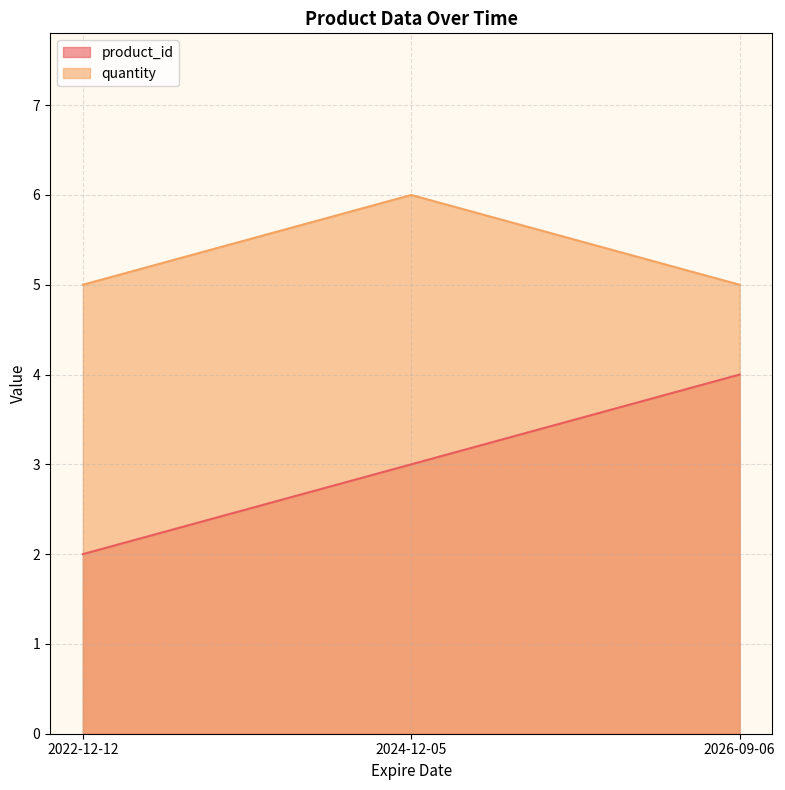

What is the label of the 3rd point from the right?

2022-12-12